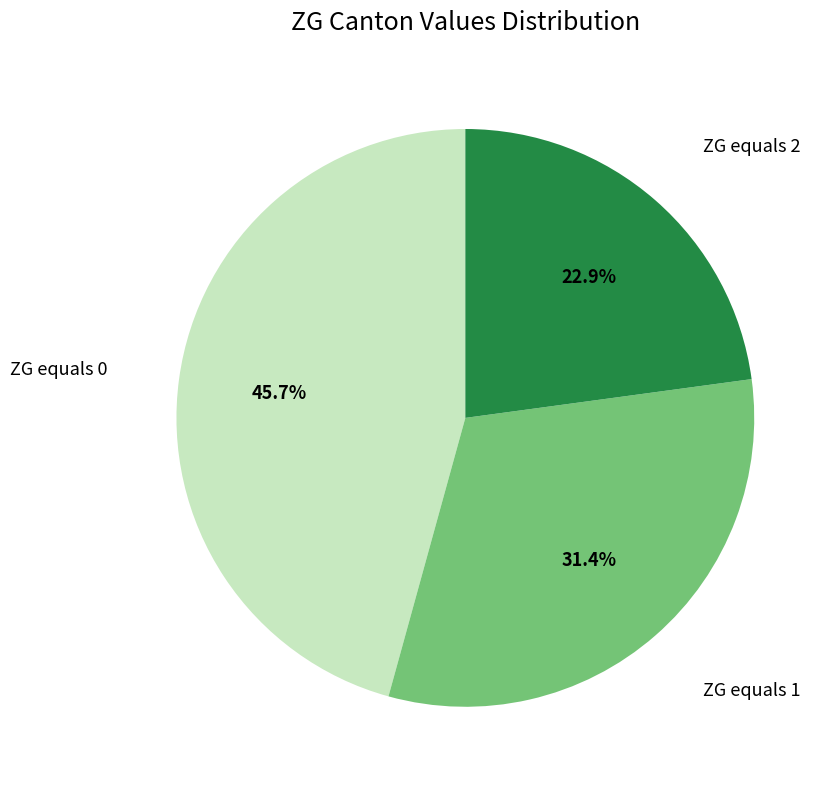

Rank the categories by value from lowest to highest.

ZG equals 2, ZG equals 1, ZG equals 0